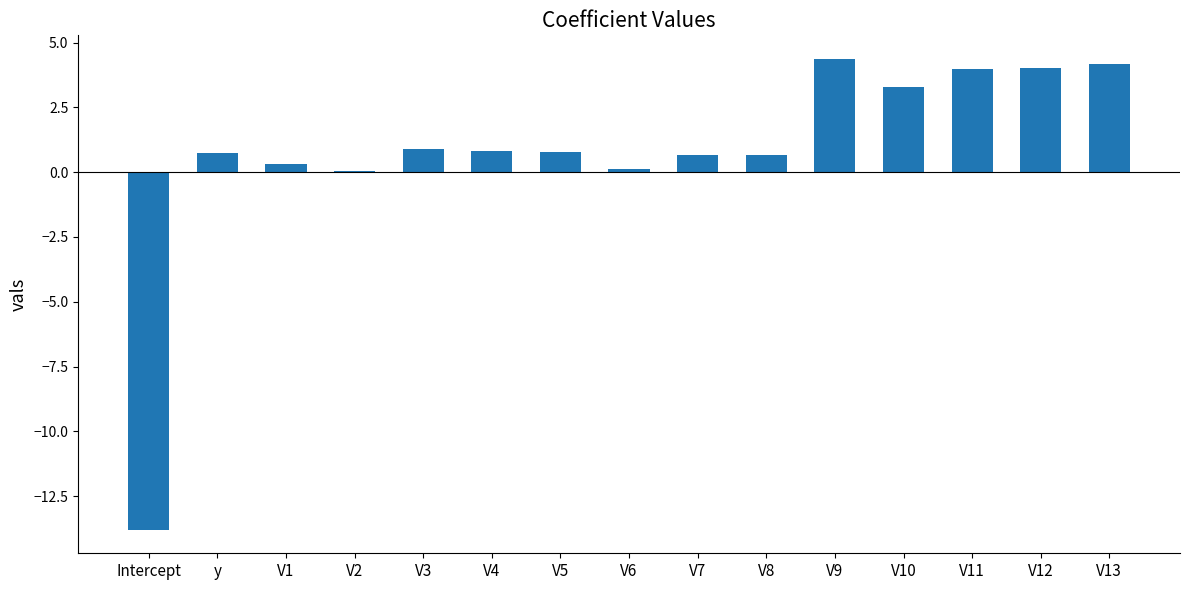

What is the greatest value displayed?

4.4